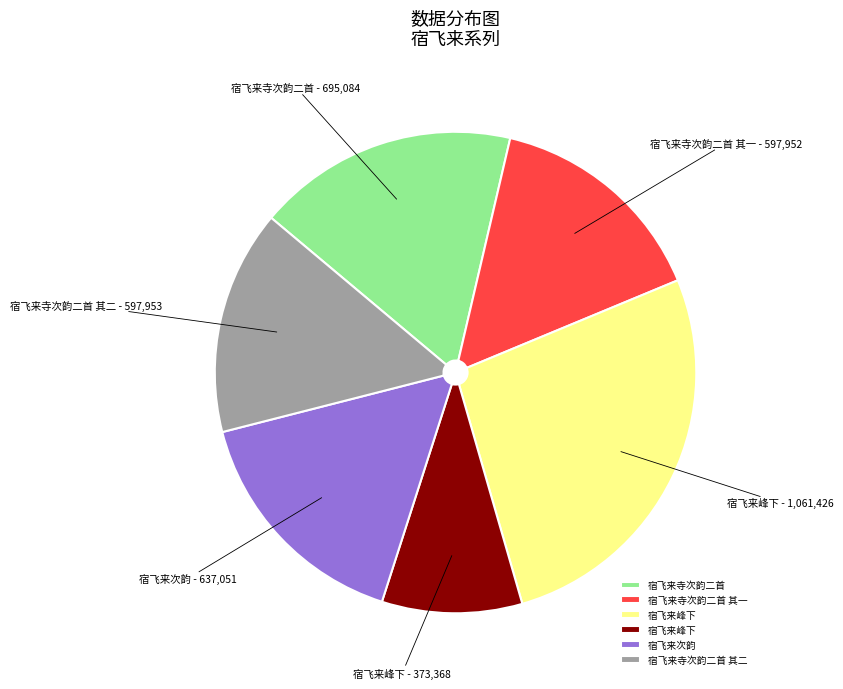

How many slices are in this pie chart?

6